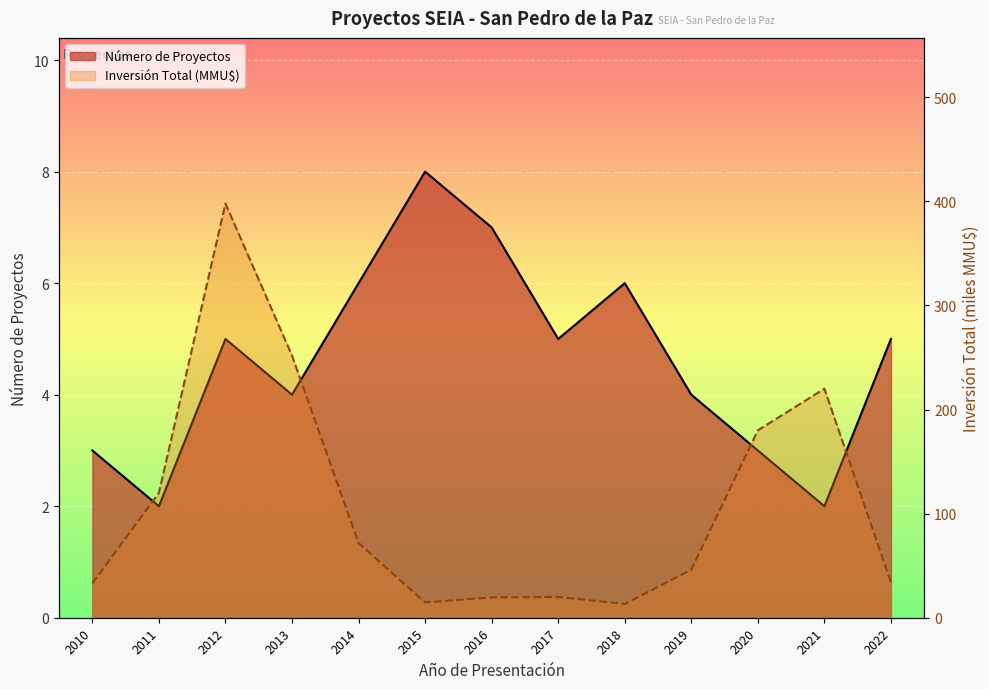

What is the value of the Inversión Total (MMU$) point at the 11th from the left?

180.0